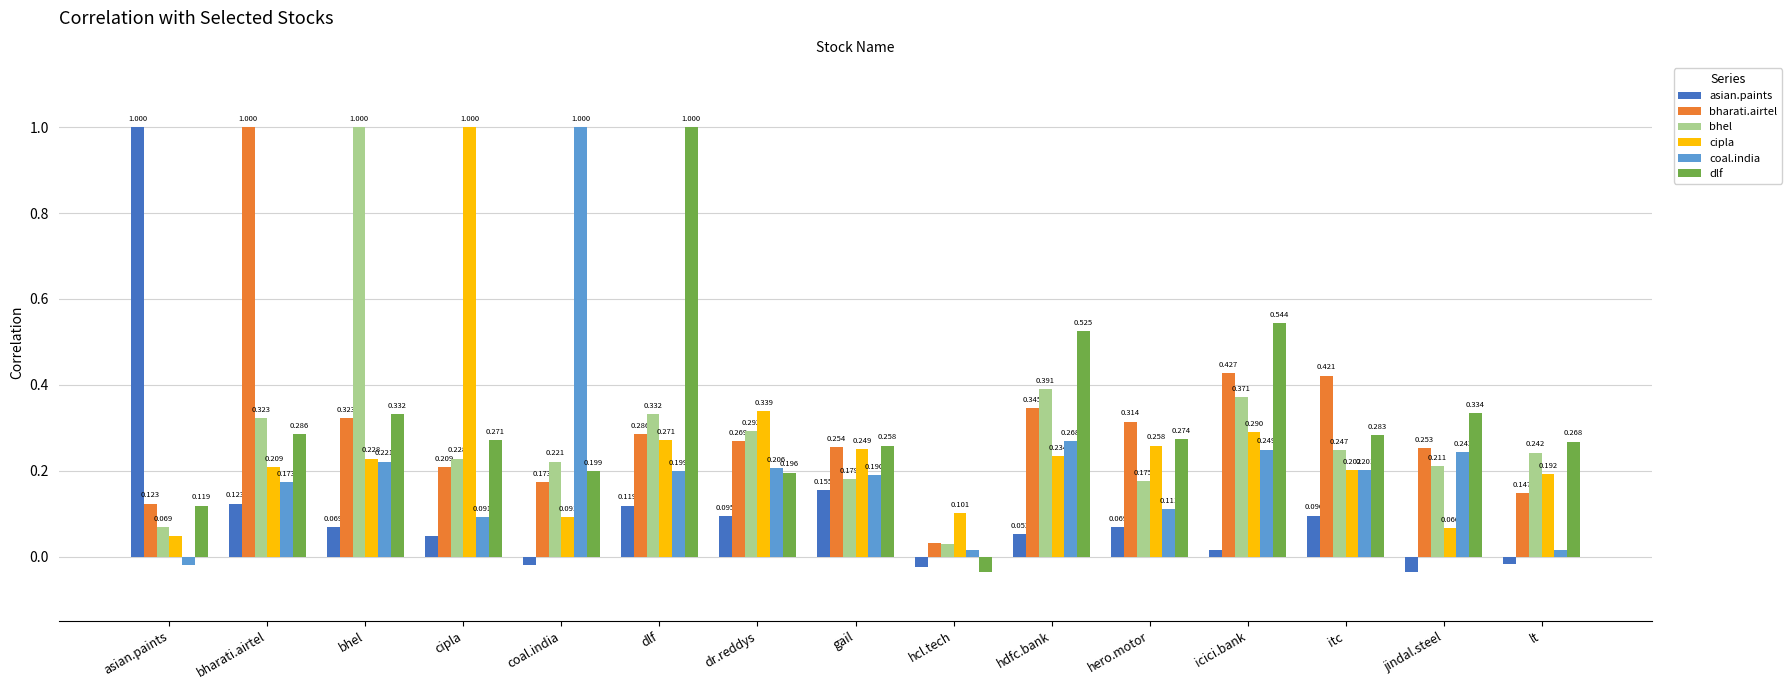

Is it true that bhel equals 0.2 at cipla?

True